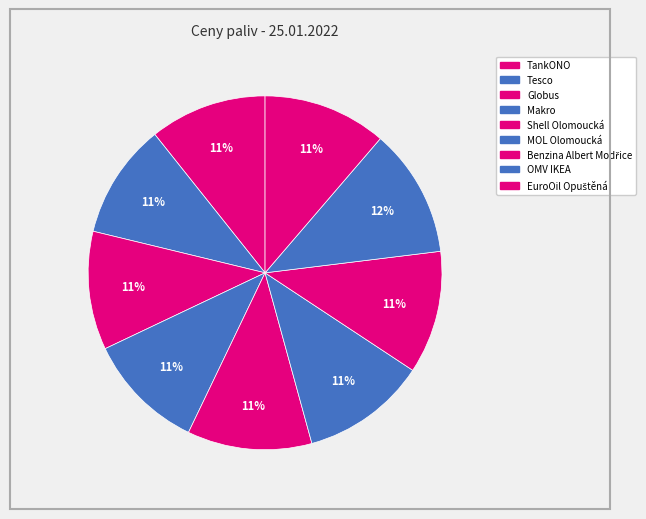

Count the number of slices in the pie.

9